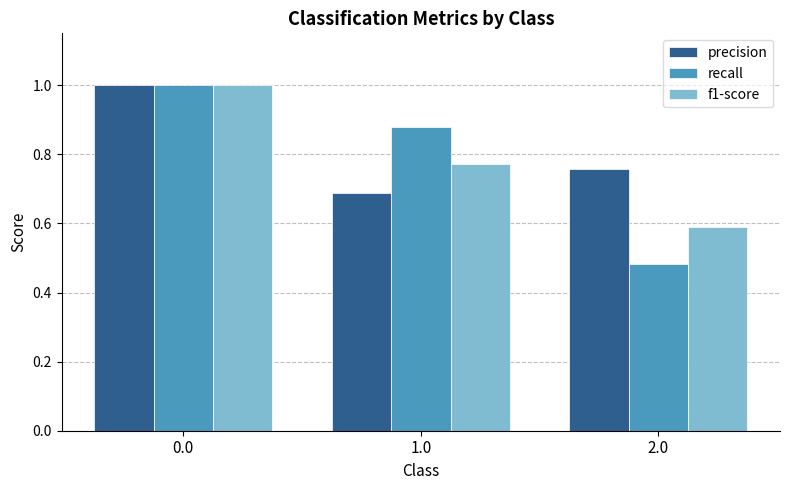

What is the sum of the recall values at 1.0 and 0.0?

1.9